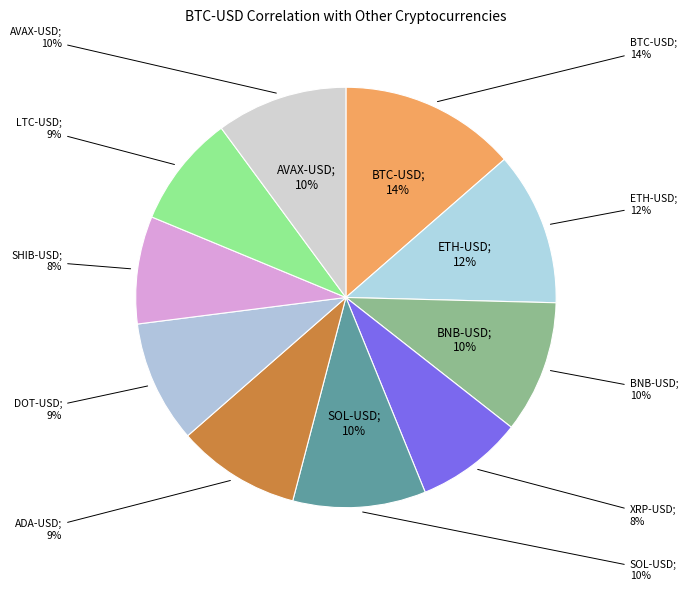

What percentage is the ADA-USD slice, to the nearest percent?

9%